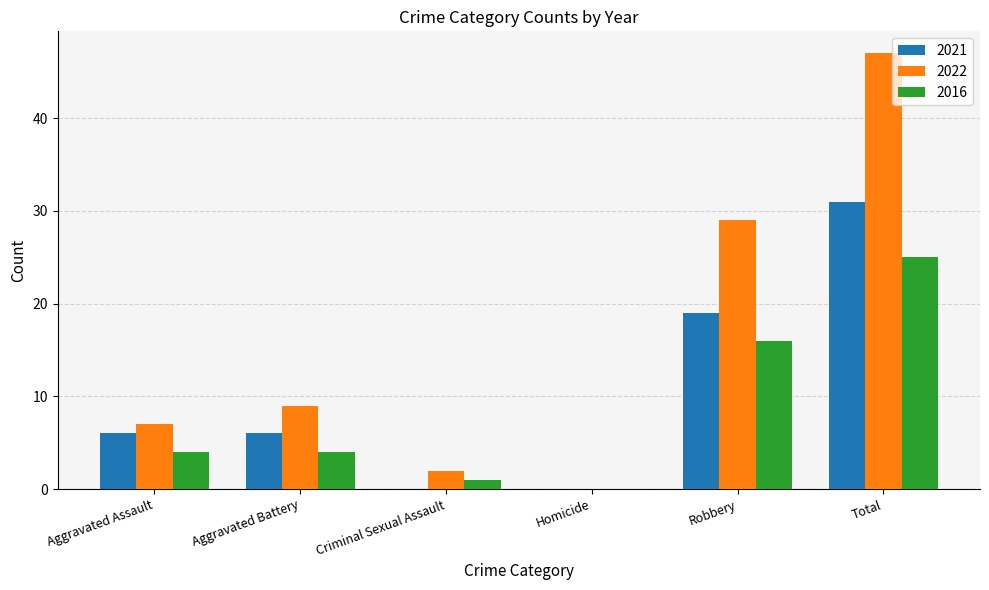

Where is 2021 nearest to the value 15?

Robbery